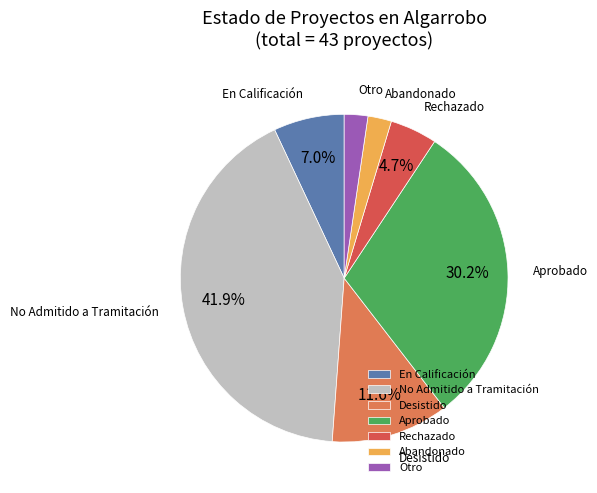

Count the number of slices in the pie.

7